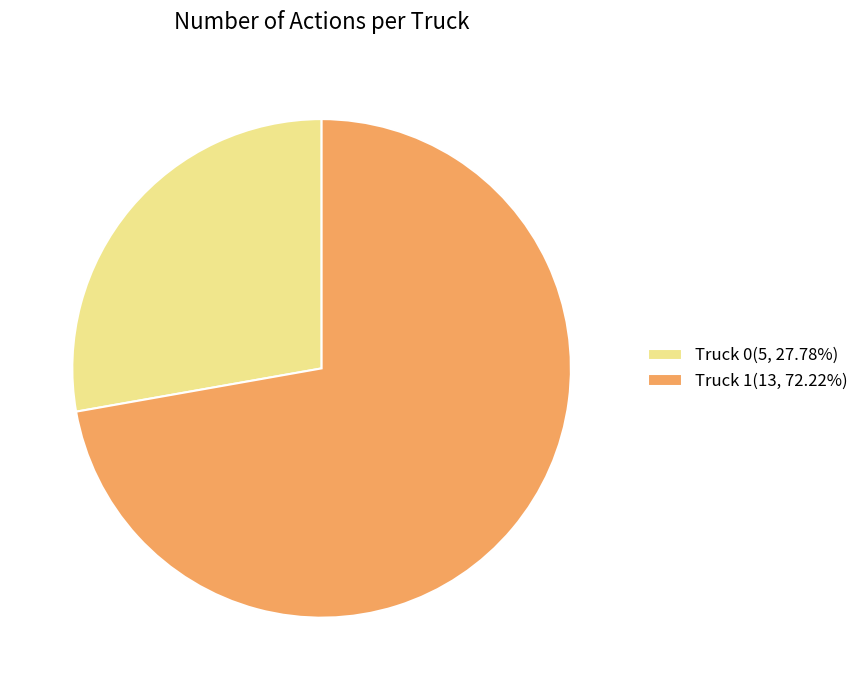

Approximately how many times larger is the value at Truck 1(13, 72.22%) compared to Truck 0(5, 27.78%)?

2.6